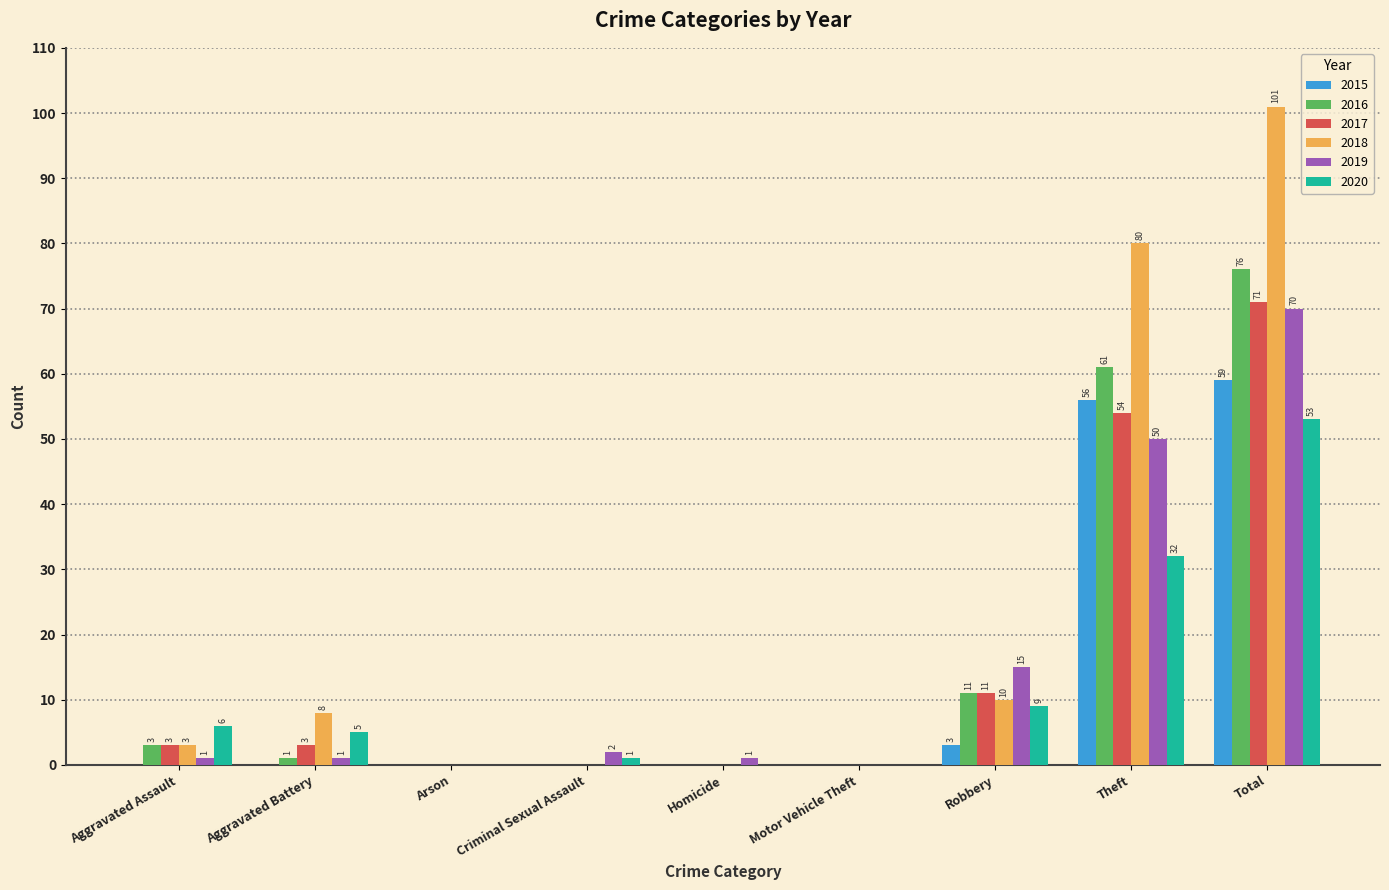

Is the value of 2020 at Aggravated Battery greater than the value of 2019 at Total?

No